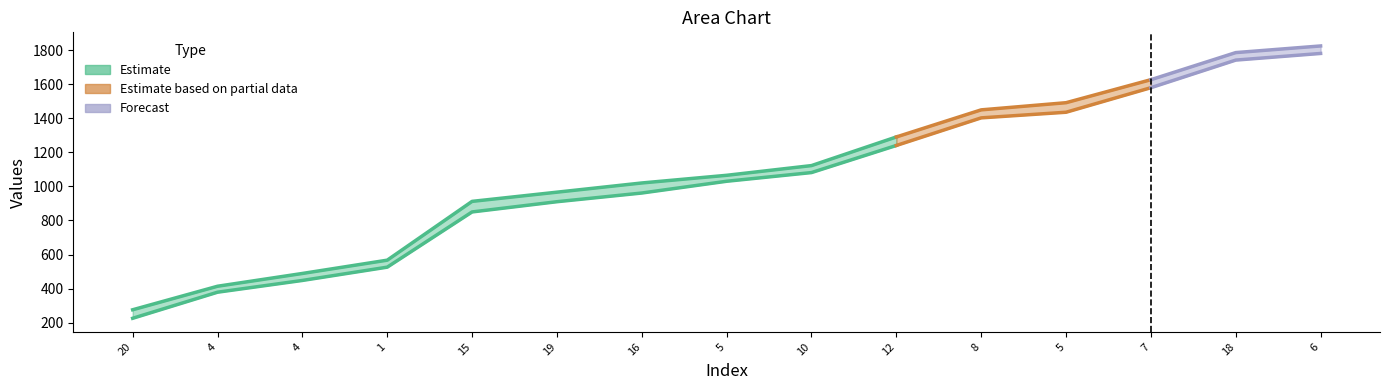

Reading left to right, what are all the values shown in this chart?

col_1: 226	379	448	526	850	910	961	1030	1081	1240	1402	1435	1579	1741	1780
col_2: 276	414	489	567	912	966	1020	1065	1122	1290	1449	1491	1626	1785	1824